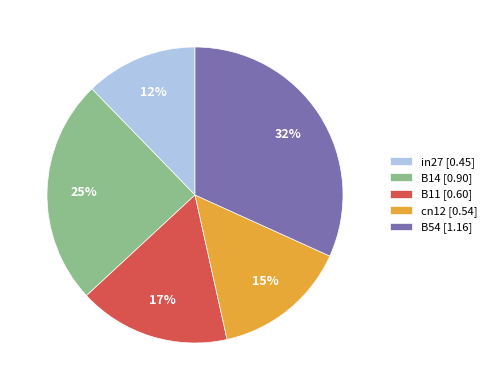

To the nearest percent, what is the difference between the B54 [1.16] and B11 [0.60] slice percentages?

15%